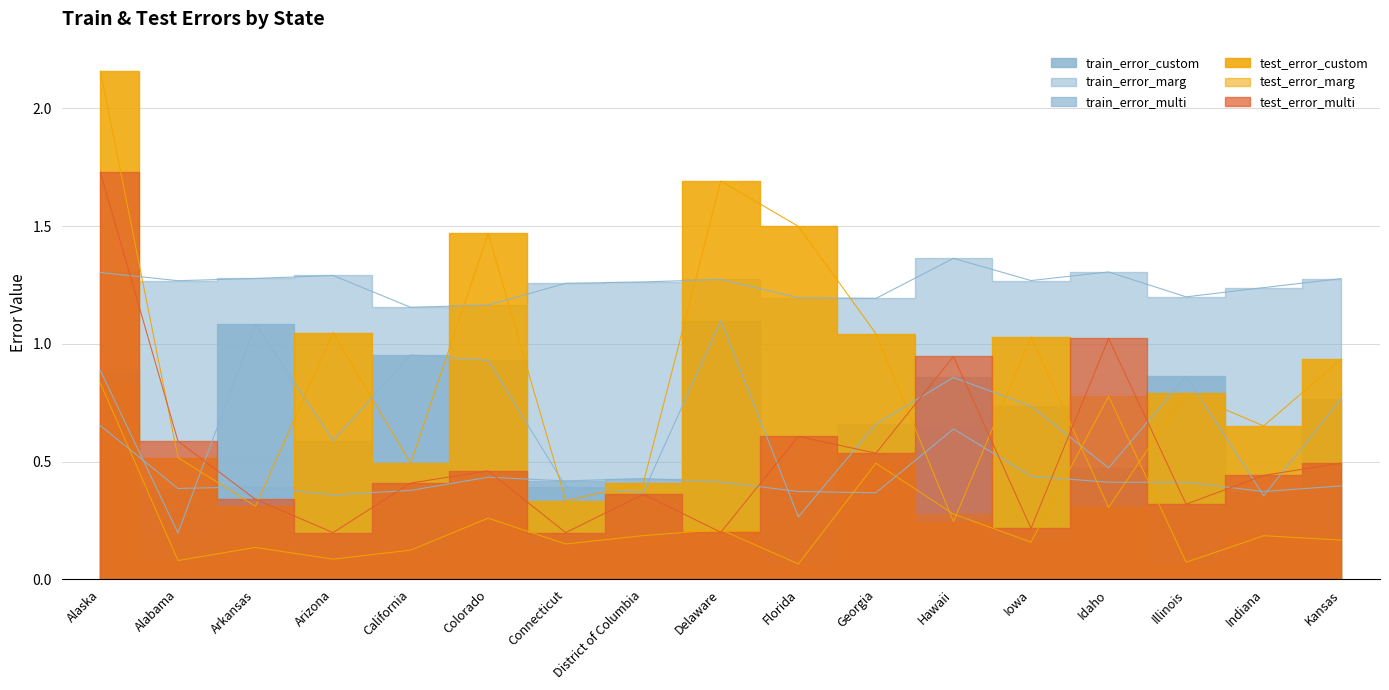

What value does the test_error_marg series have at Hawaii?

0.3